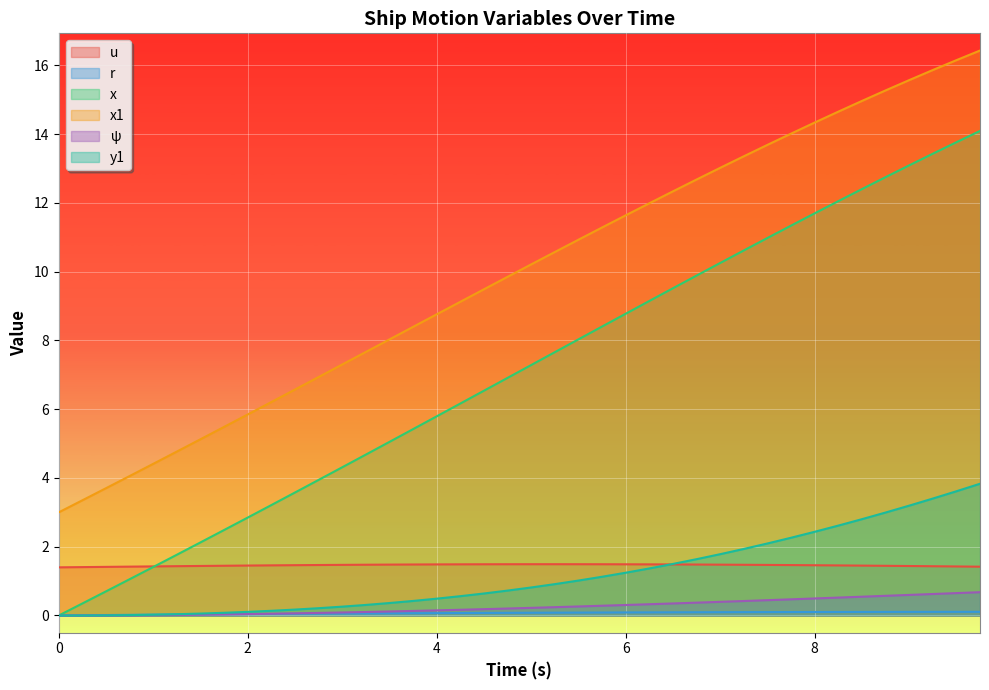

In u, how many points are higher than both neighbors (excluding endpoints)?

1